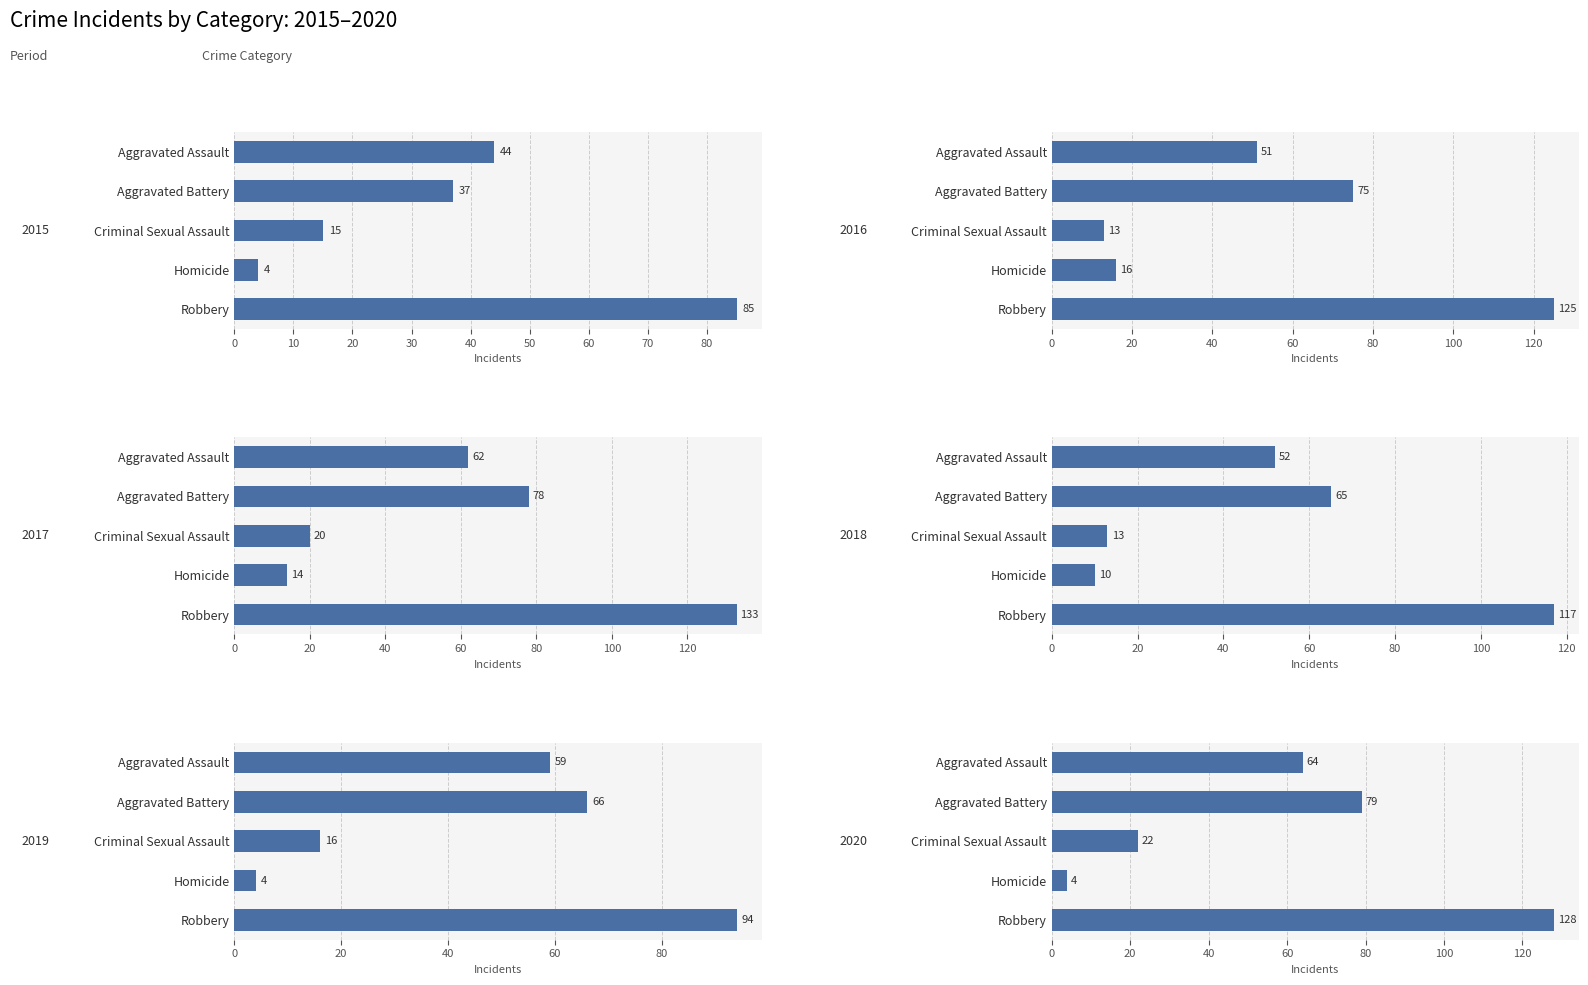

What is the sum of all 2019 values?

239